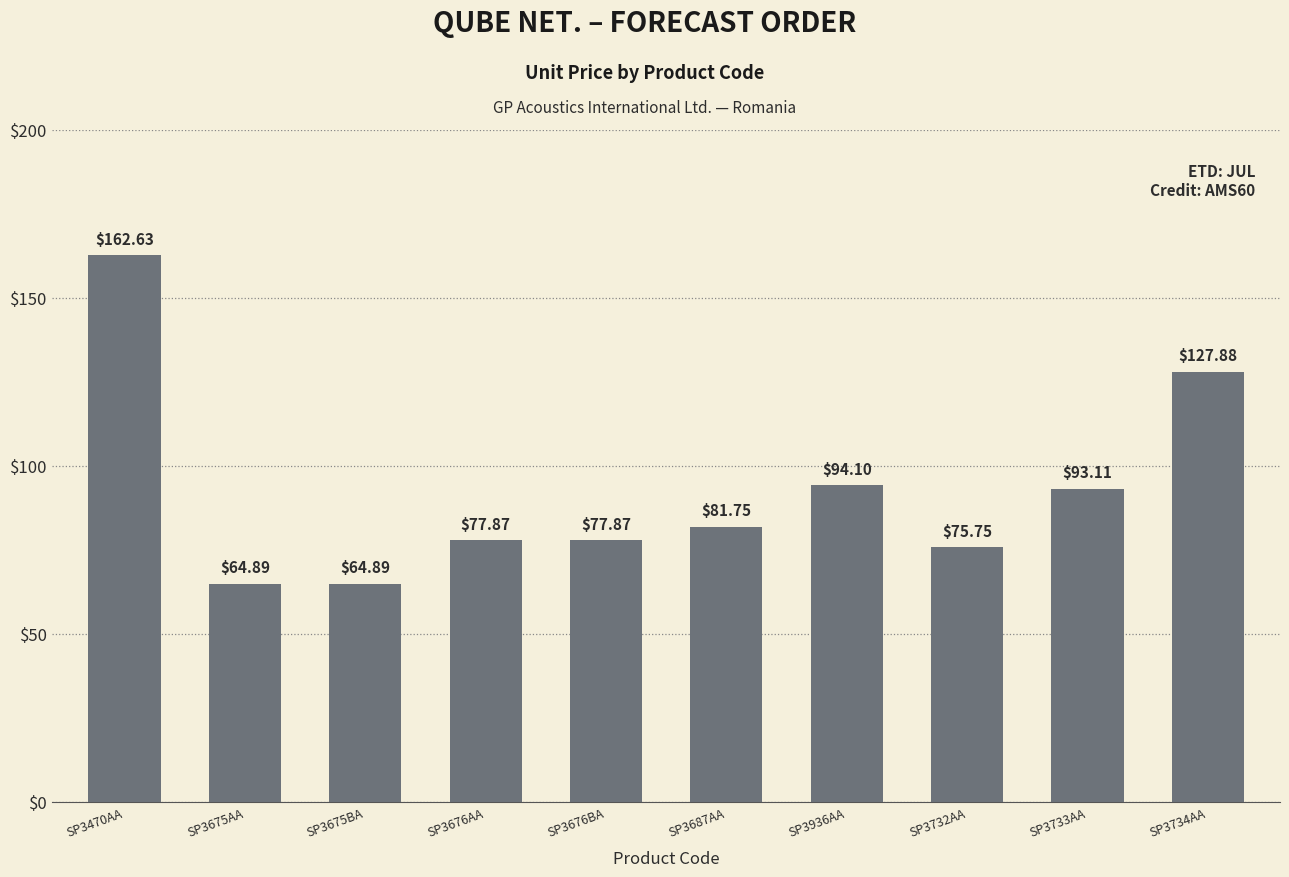

Where does the data first go above 81?

SP3470AA